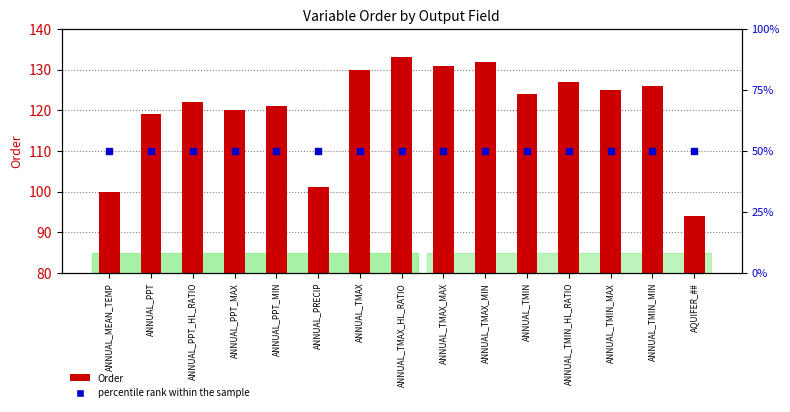

Which series has the largest total across all categories?

Order